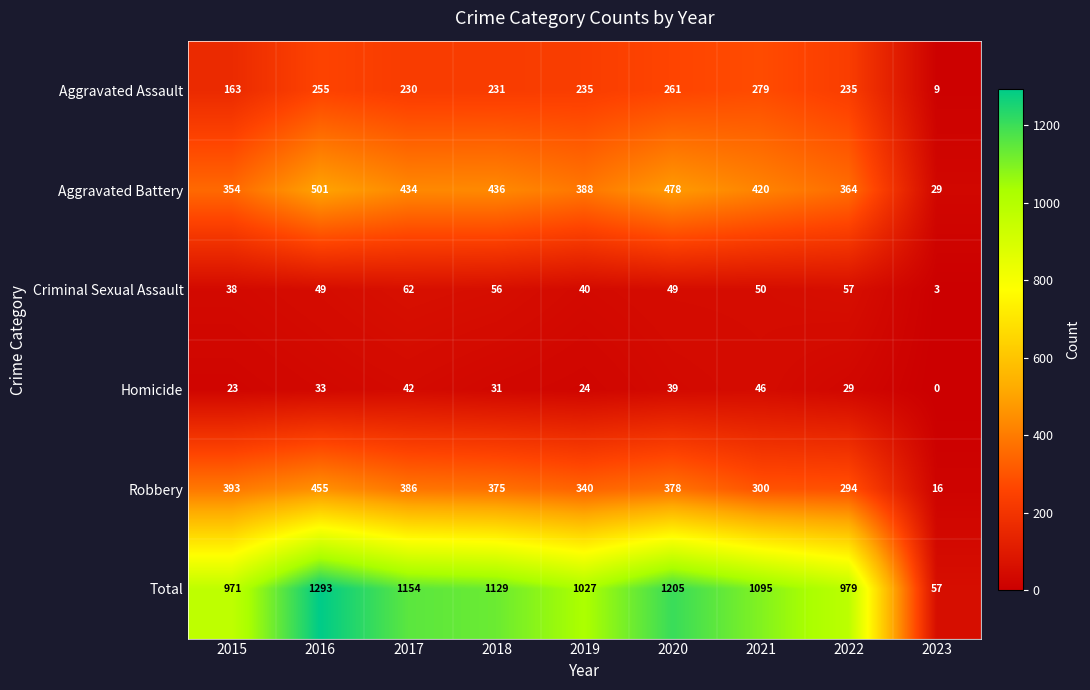

Which series has the widest spread of values?

Total